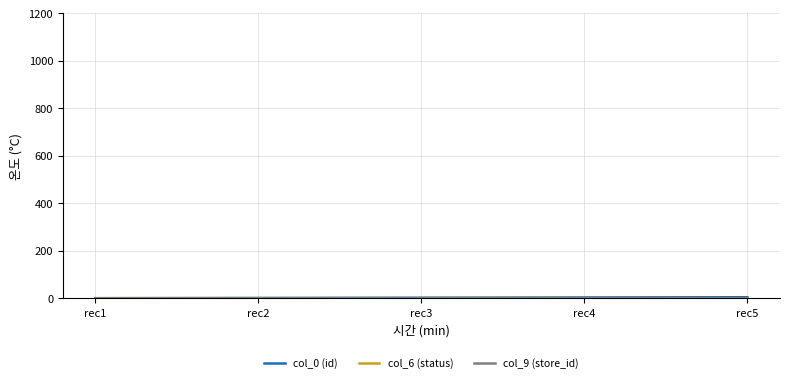

Does the chart display data point markers on the line(s)?

No